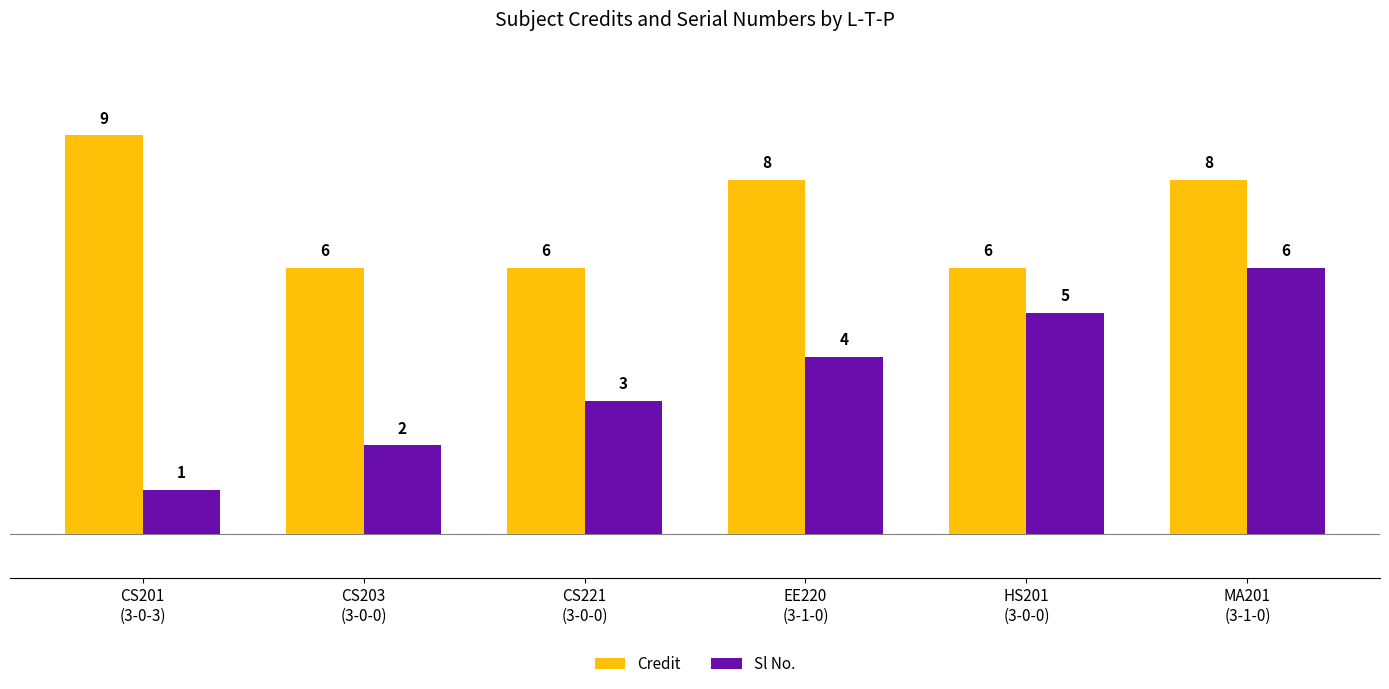

What are all the series names shown in the legend?

Credit, Sl No.